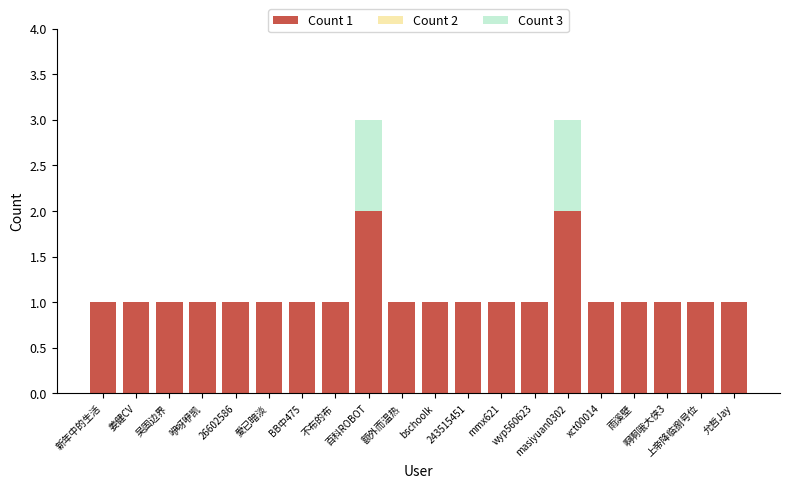

Rank the categories by Count 1 value from highest to lowest.

百科ROBOT, masiyuan0302, 新年中的生活, 姜健CV, 吴固边界, 咿呀咿凯, 26602586, 愛已暗淡, BB中475, 不布的布, 额外而温热, bschoolk, 243515451, mmx621, wyp560623, xct00014, 雨溪壁, 啊啊哦大侠3, 上帝降临捌号位, 允哲Jay